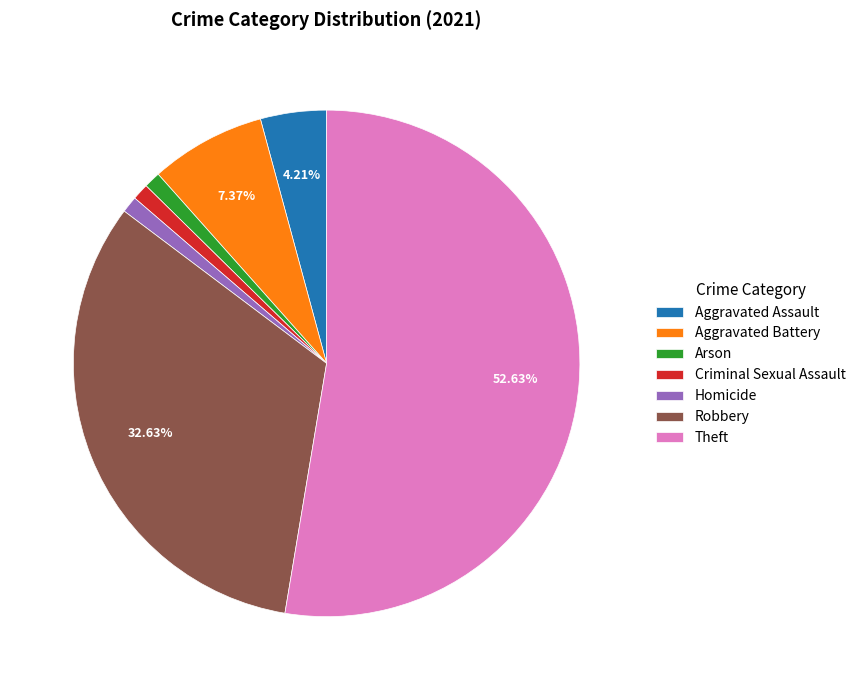

Between Robbery and Theft, which is larger?

Theft